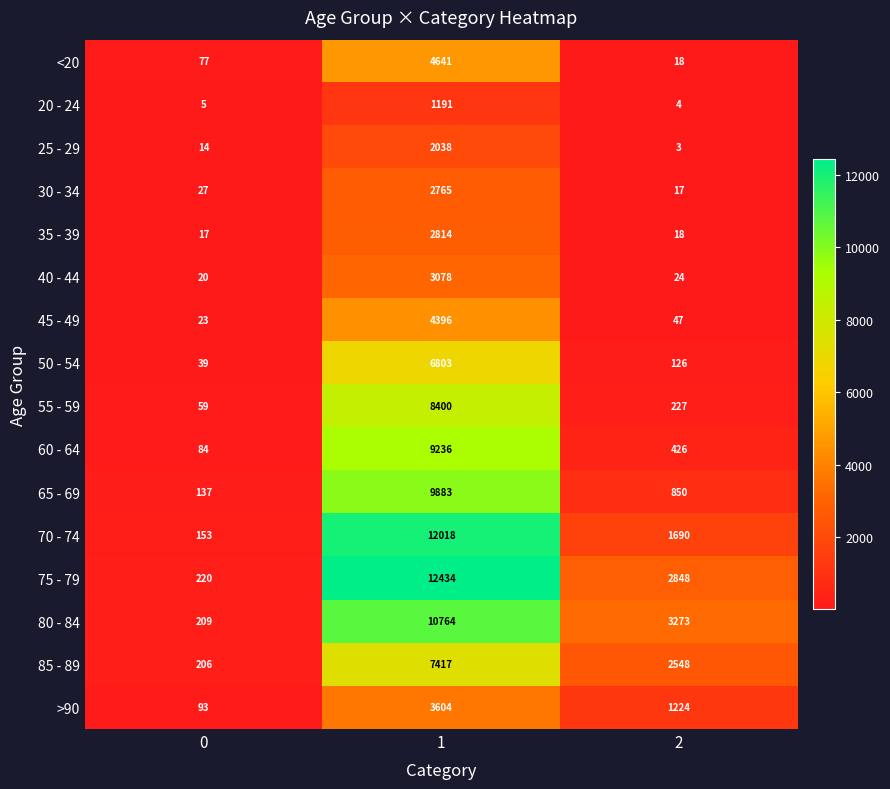

Which series has the widest spread of values?

75 - 79